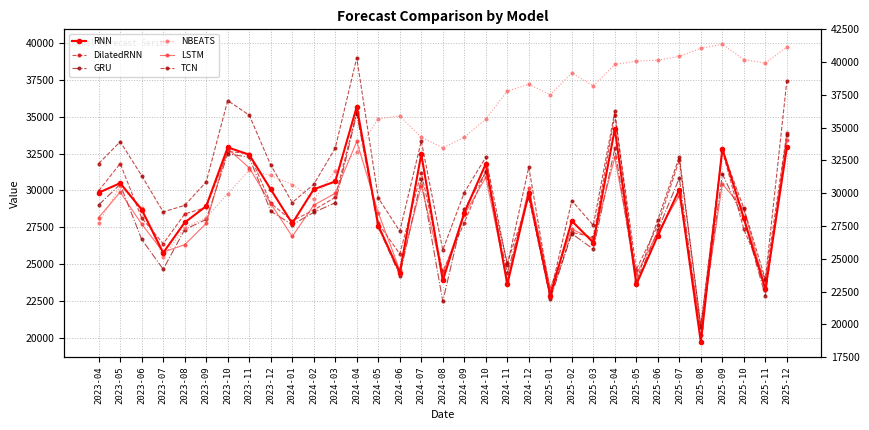

At which label does GRU first exceed 28030?

2023-04